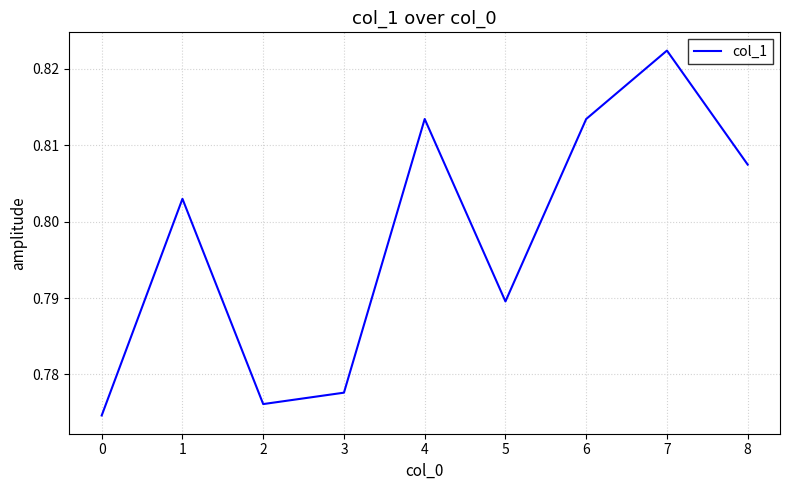

Which label corresponds to the largest value in the chart?

7